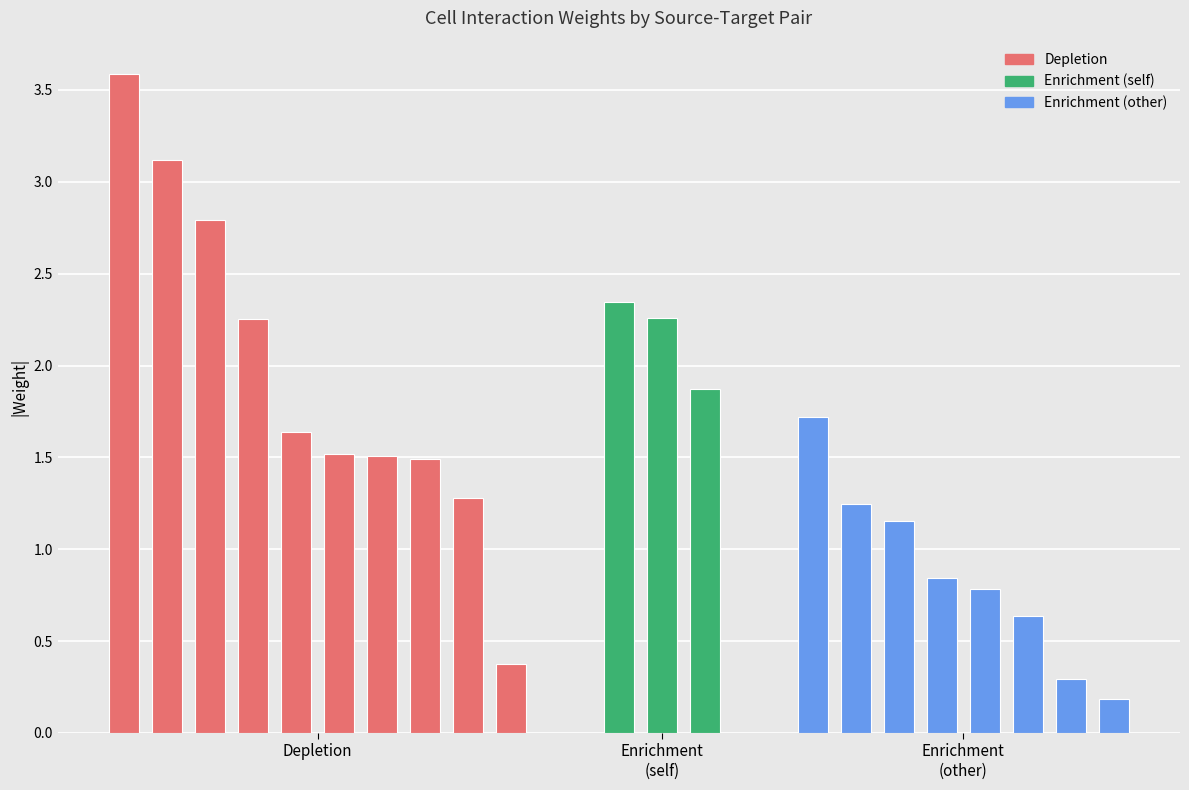

What is the value of the 8th bar from the left?

1.5